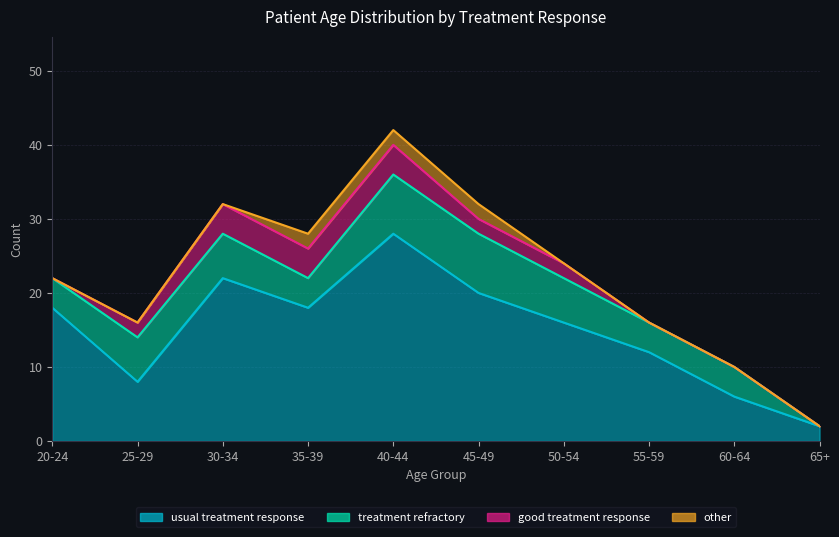

What is the sum of the other values at 45-49 and 65+?

2